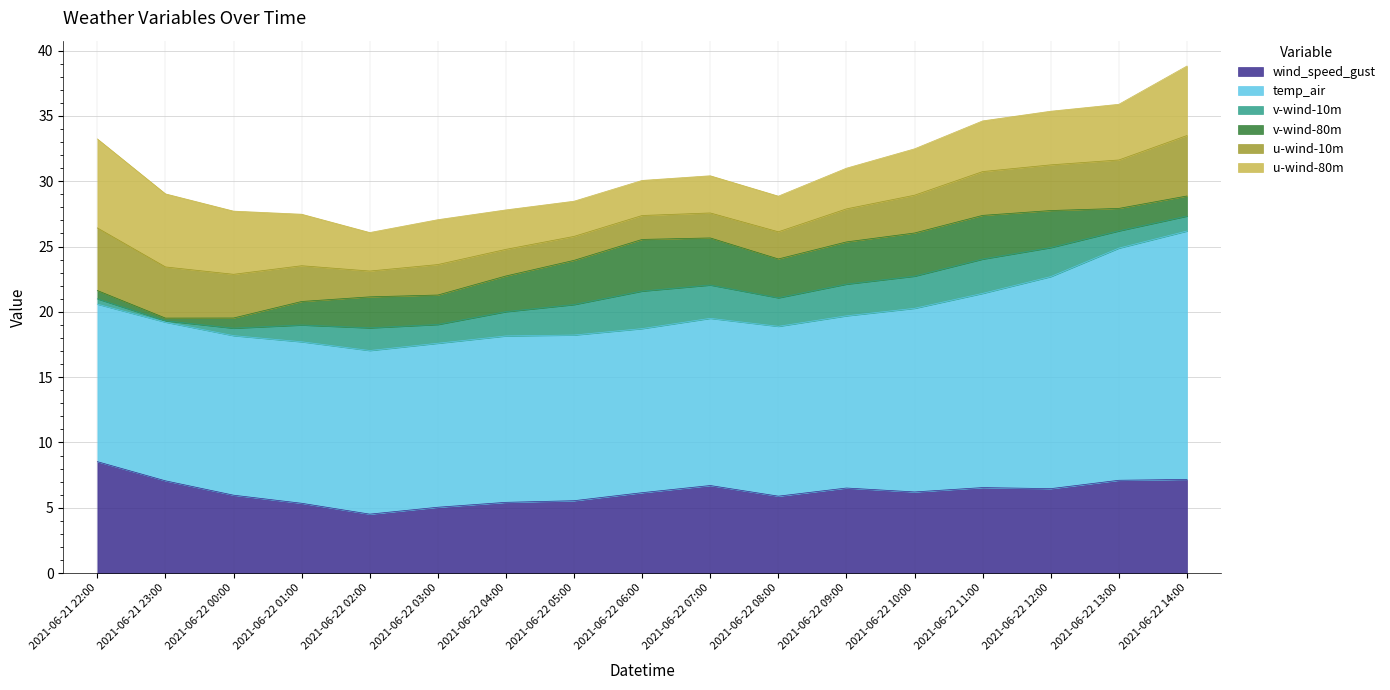

What is the smallest value displayed?

0.1